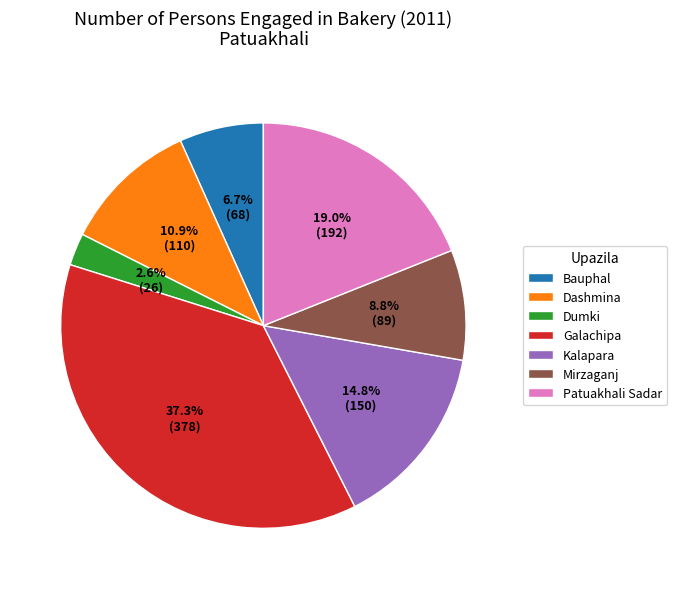

What is the smallest slice in the pie chart?

Dumki